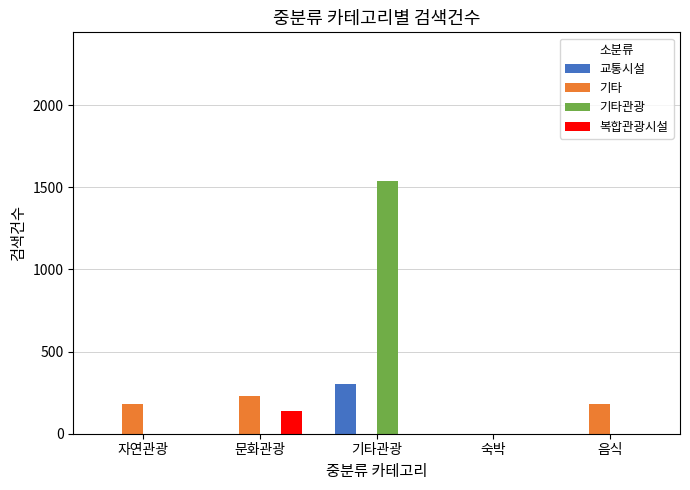

What is the greatest value displayed?

1539